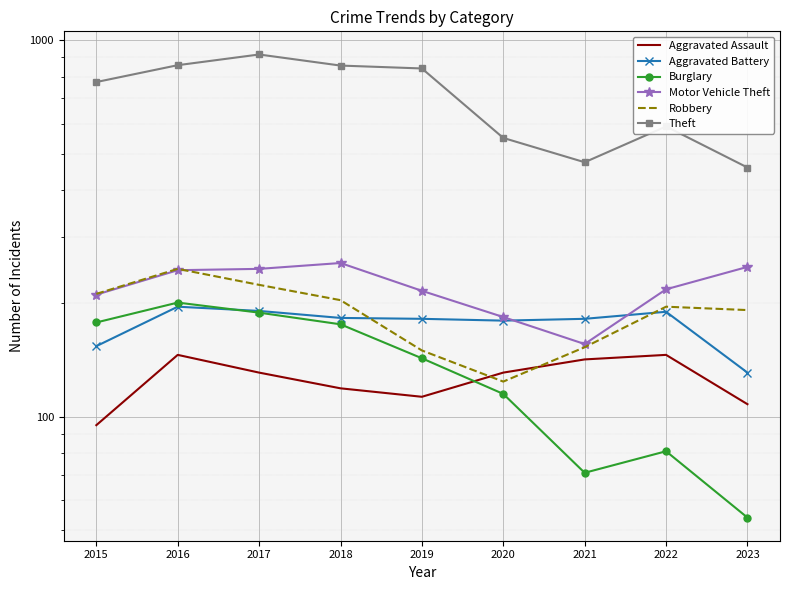

What is the difference between the second highest and minimum values in the Aggravated Assault series?

51